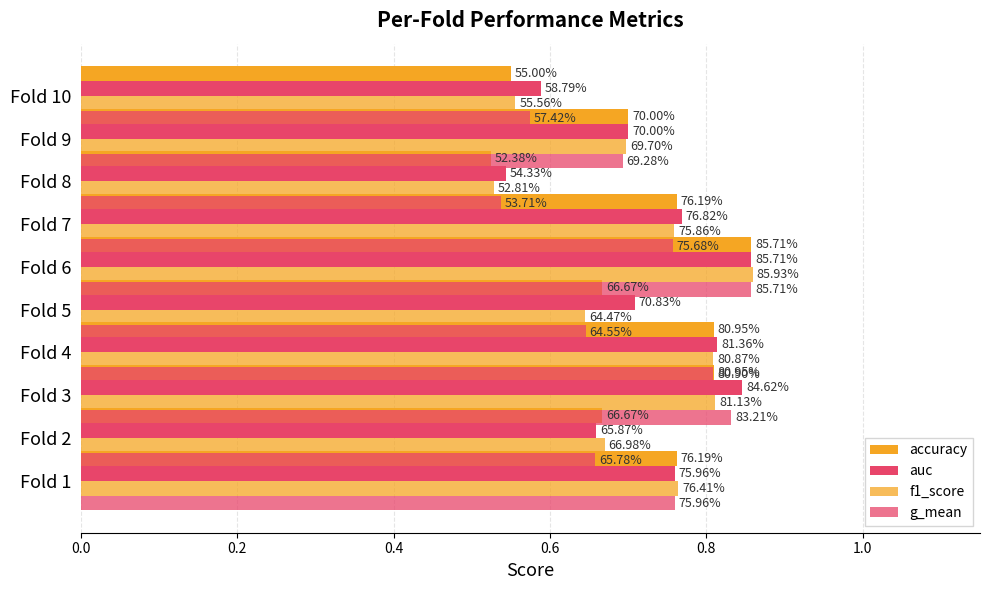

Is it true that g_mean equals 0.6 at Fold 2?

False